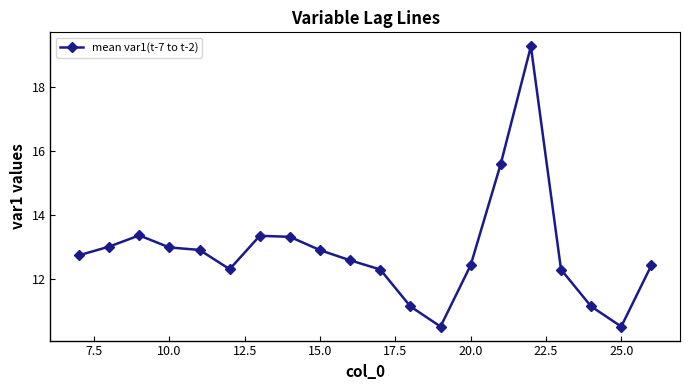

What is the greatest value displayed?

19.3